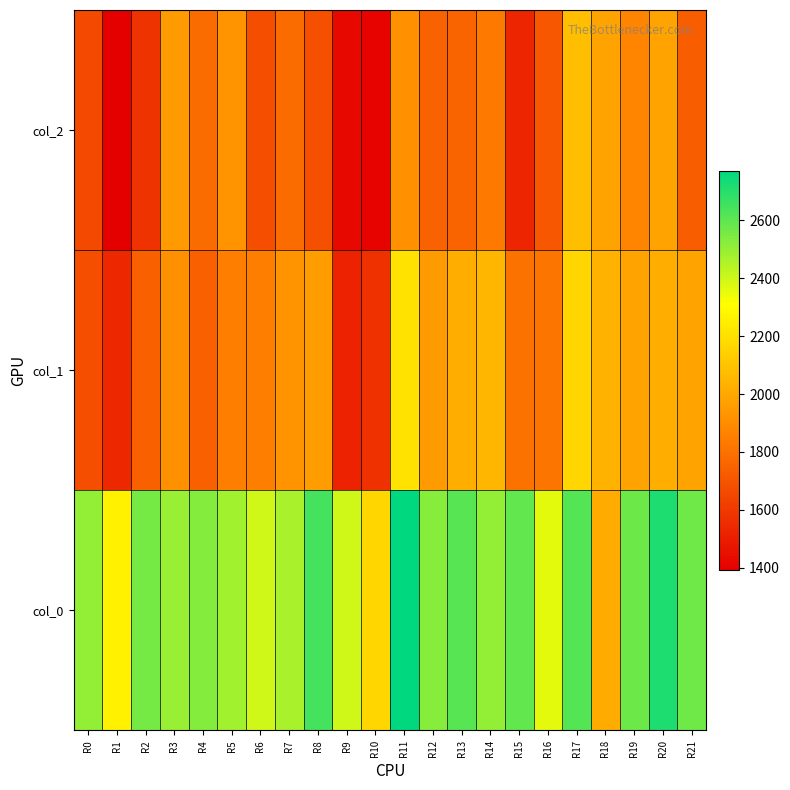

What is the spread (max minus min) of values at R14?

670.3